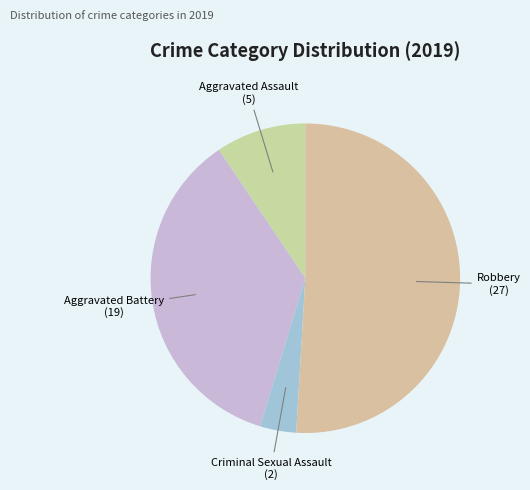

How many slices are in this pie chart?

4